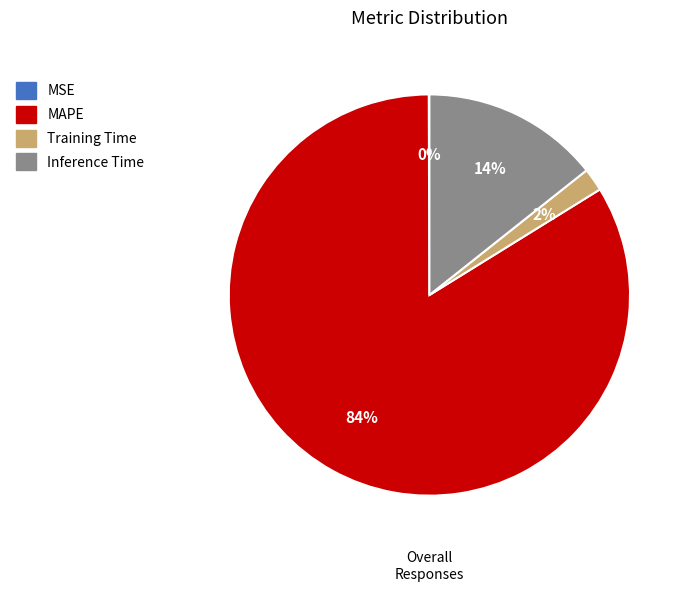

Which slice represents more than half of the pie?

MAPE